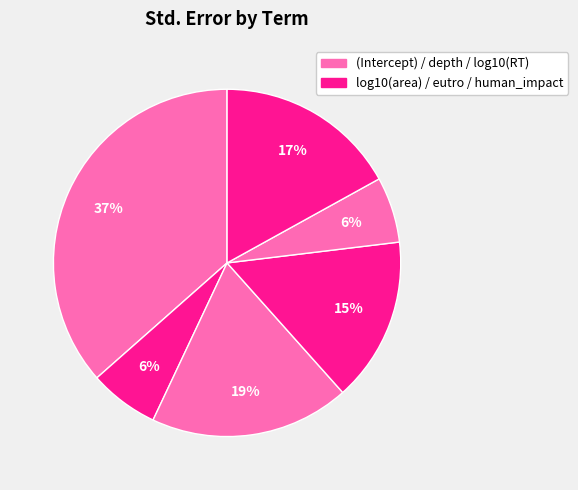

How many segments does this pie chart have?

6